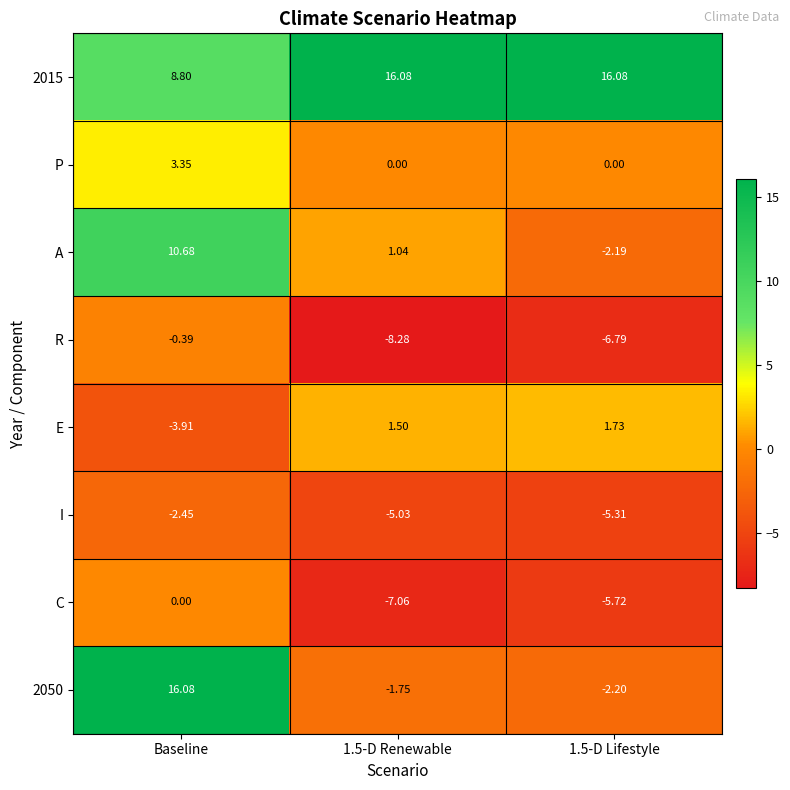

What is the difference between the highest and lowest values at 1.5-D Renewable?

24.4